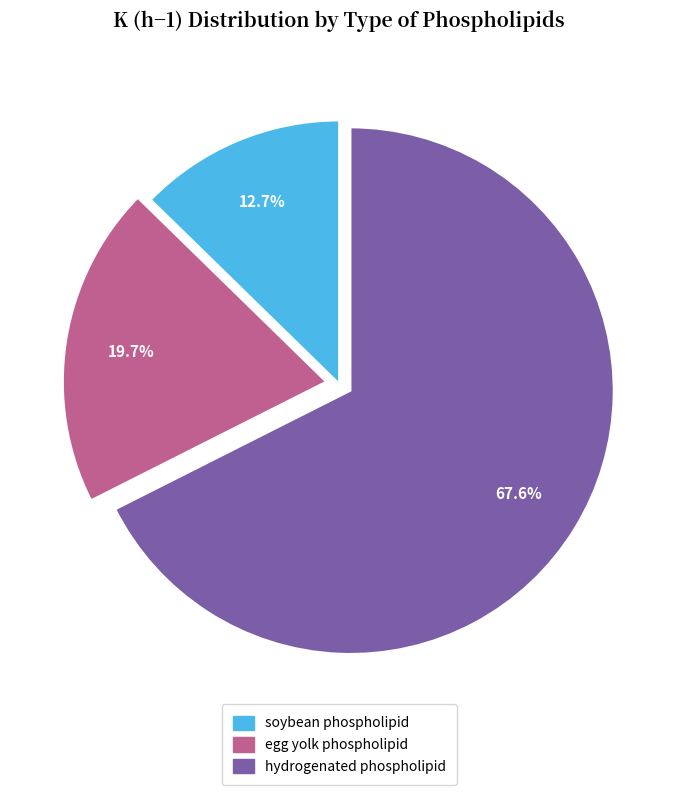

What is the ratio of the value at egg yolk phospholipid to the value at soybean phospholipid?

1.6